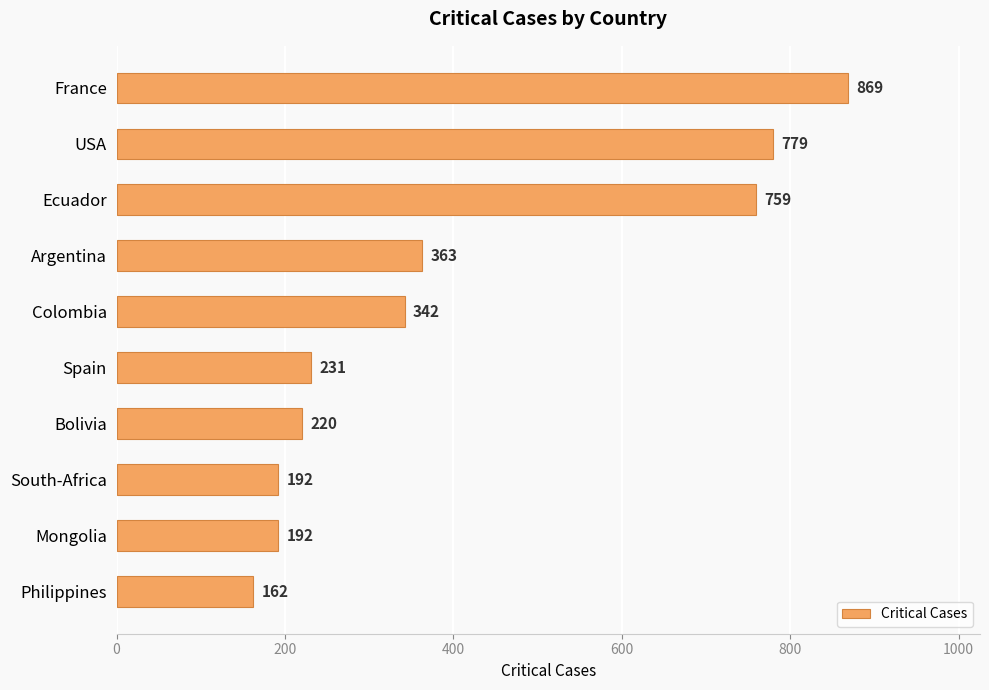

What is the difference between the second highest and minimum values?

617